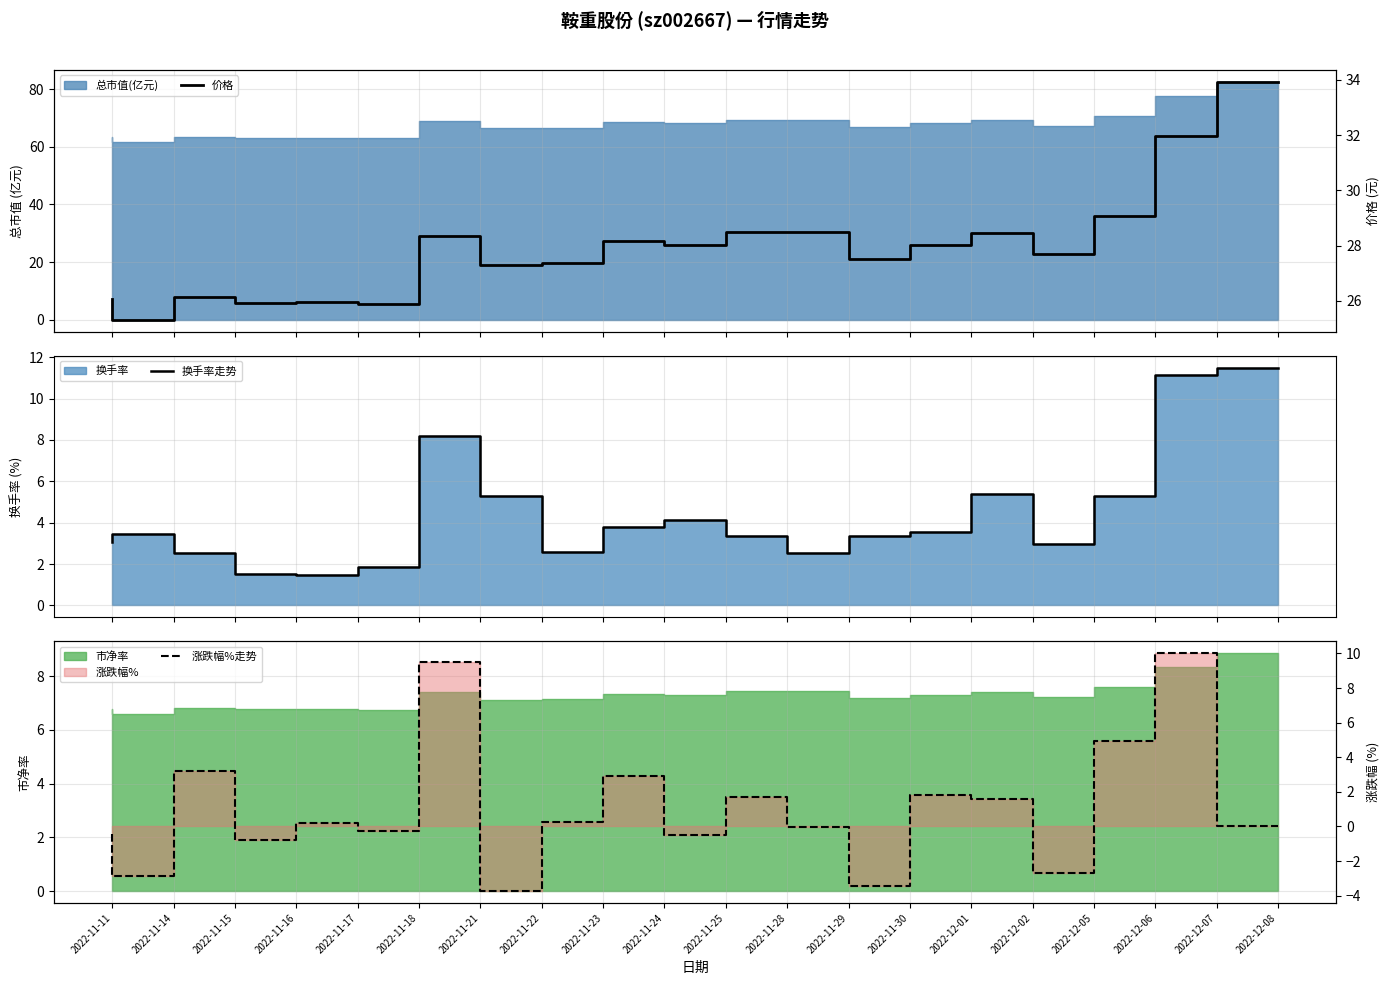

Reading left to right, what are all the values shown in this chart?

换手率走势: 3.1	3.4	2.5	1.5	1.5	1.9	8.2	5.3	2.6	3.8	4.1	3.4	2.5	3.4	3.5	5.4	3.0	5.3	11.2	11.5
价格: 26.1	25.3	26.1	25.9	26.0	25.9	28.4	27.3	27.4	28.2	28.0	28.5	28.5	27.5	28.0	28.4	27.7	29.1	32.0	33.9
涨跌幅%走势: -0.5	-2.8	3.2	-0.8	0.2	-0.3	9.5	-3.7	0.3	2.9	-0.5	1.7	-0.0	-3.4	1.8	1.6	-2.7	5.0	10.0	0.0